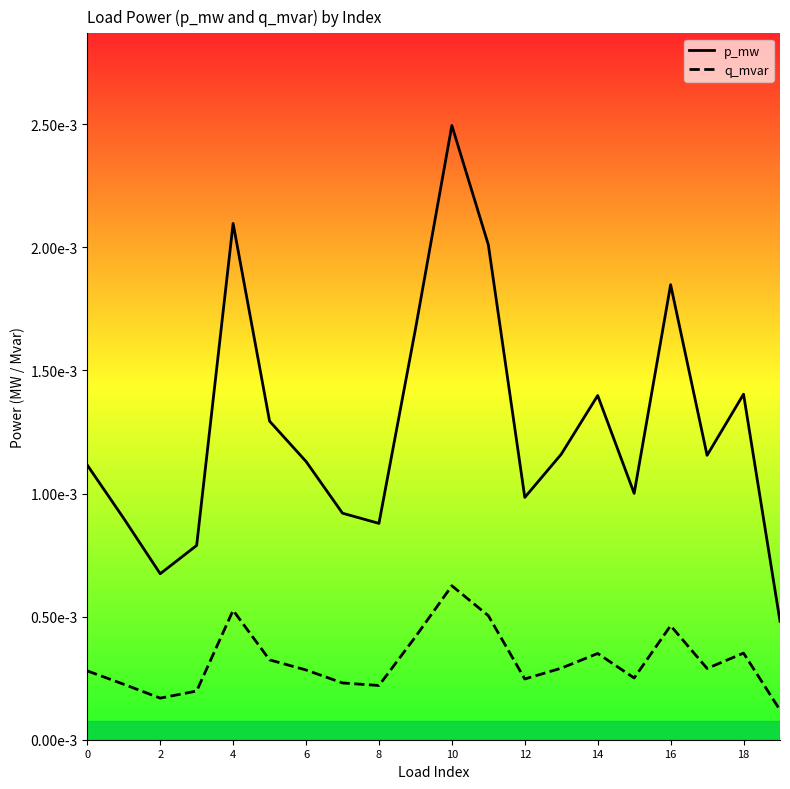

How many q_mvar values are between 0 and 1?

20